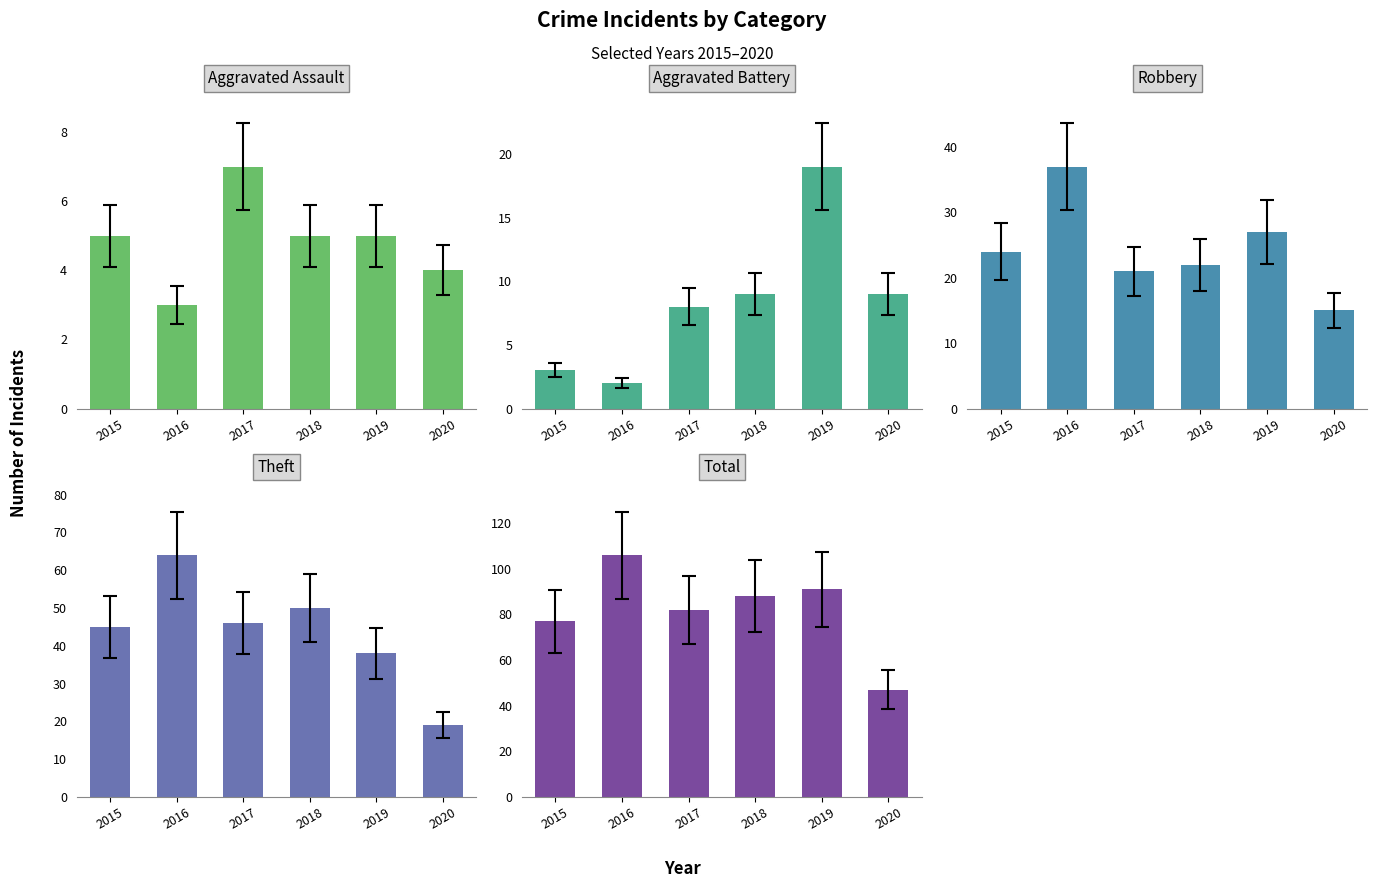

How many values in the Aggravated Battery series exceed 9?

1